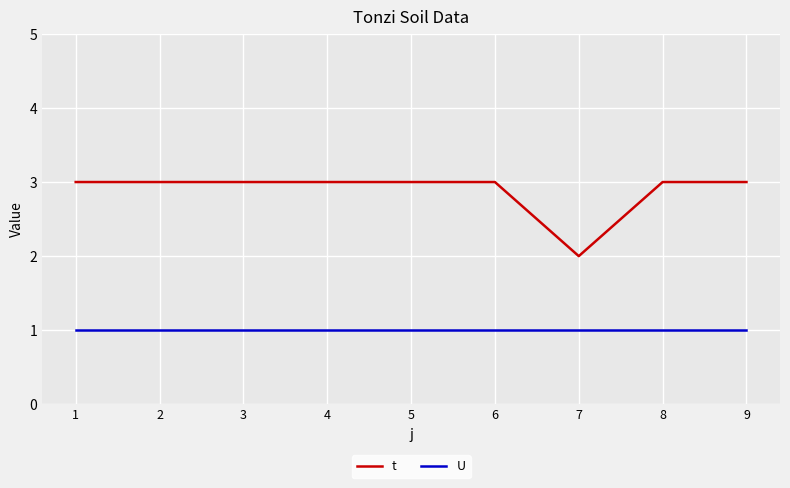

How many lines are shown in the chart?

2